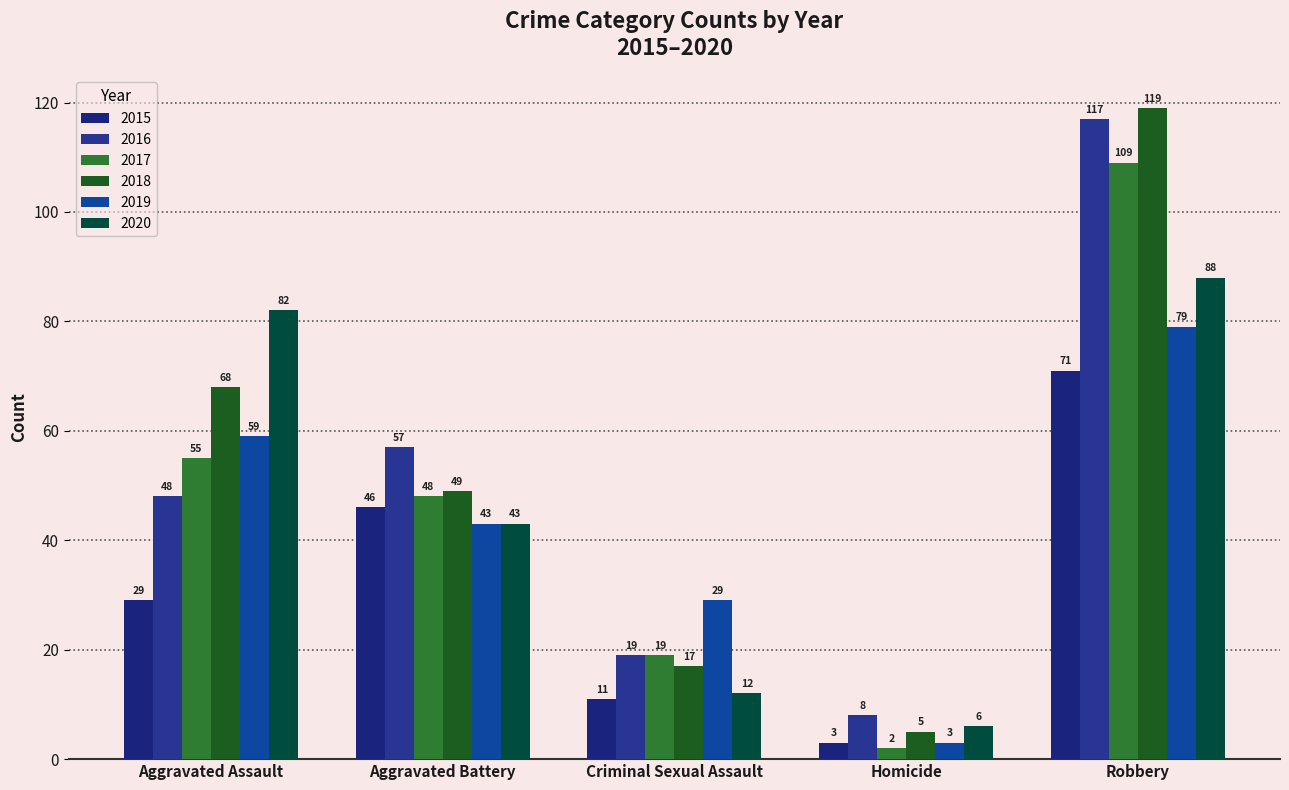

Rank the series by their maximum value, from lowest to highest.

2015, 2019, 2020, 2017, 2016, 2018